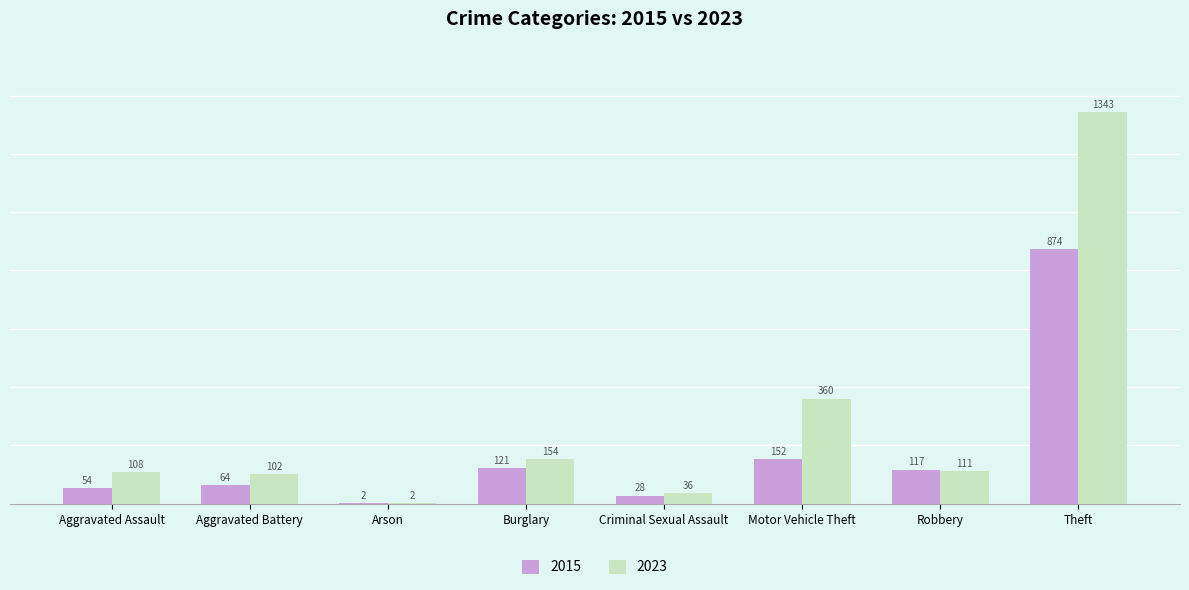

What is the greatest value displayed?

1343